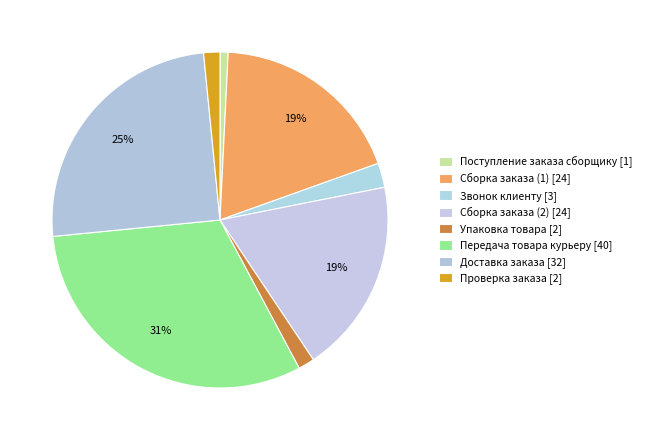

How many segments does this pie chart have?

8